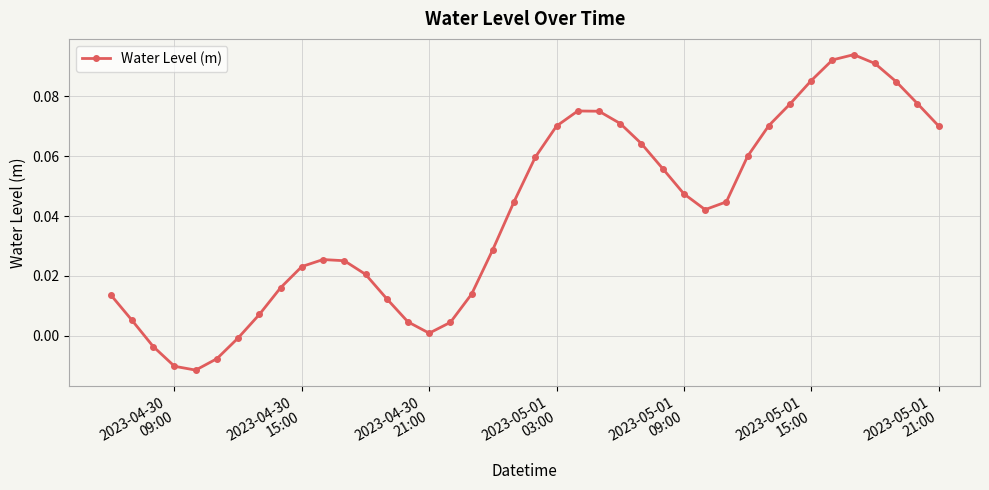

What is the sum of all values?

1.6